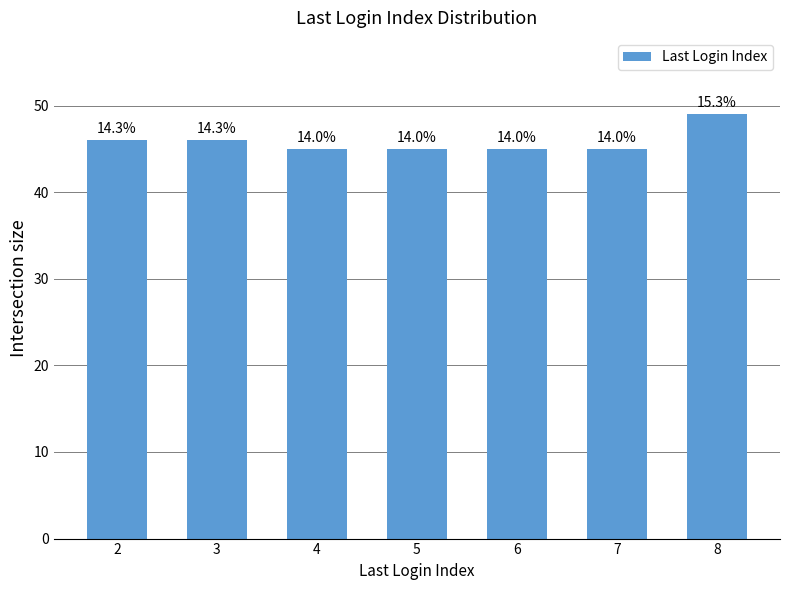

What is the sum of the values at 8 and 4?

94